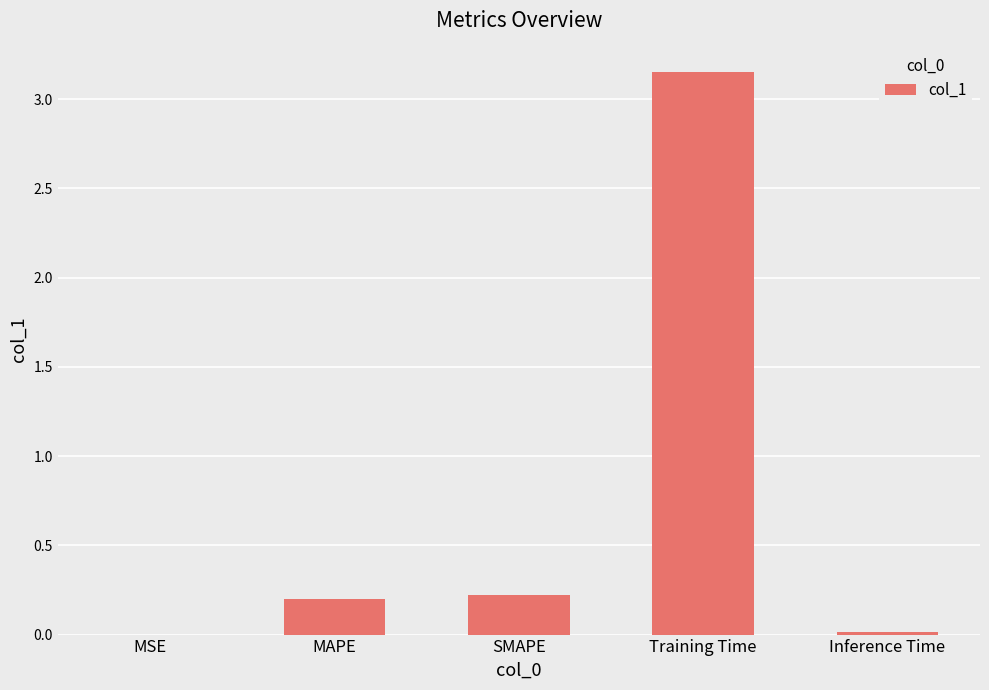

What is the sum of all values?

3.6